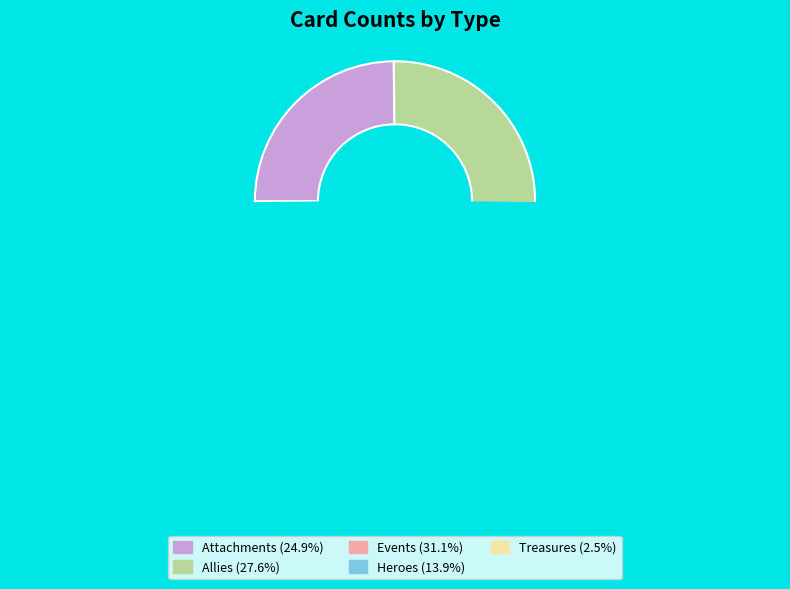

Which category has the smallest portion of the pie?

Treasures